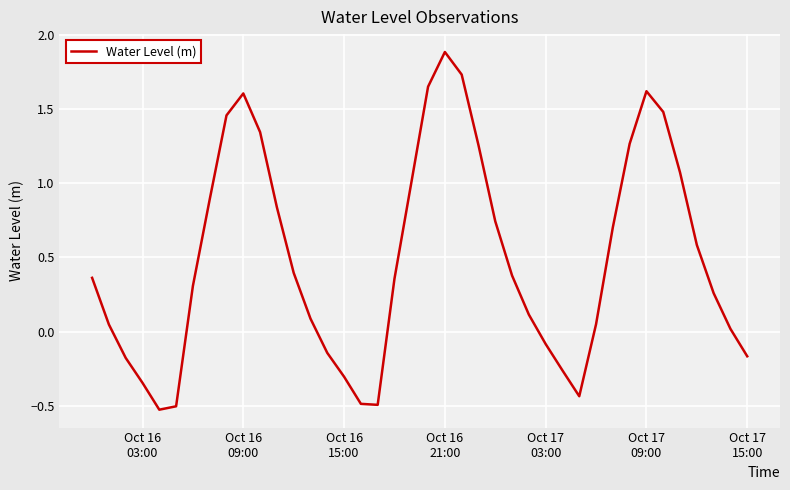

What is the greatest value displayed?

1.9